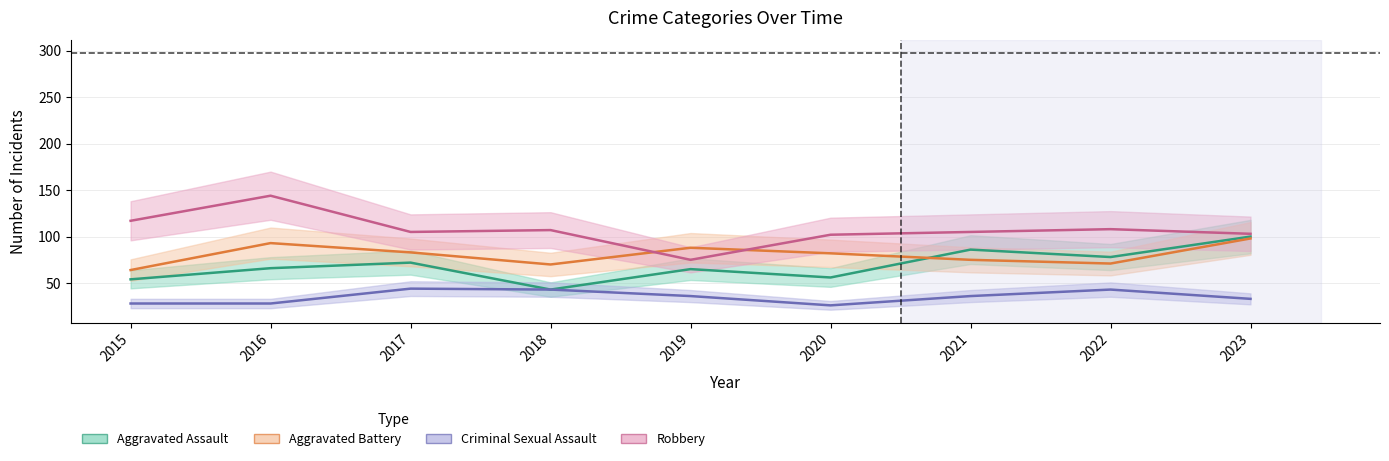

Which series has the largest total across all categories?

Robbery